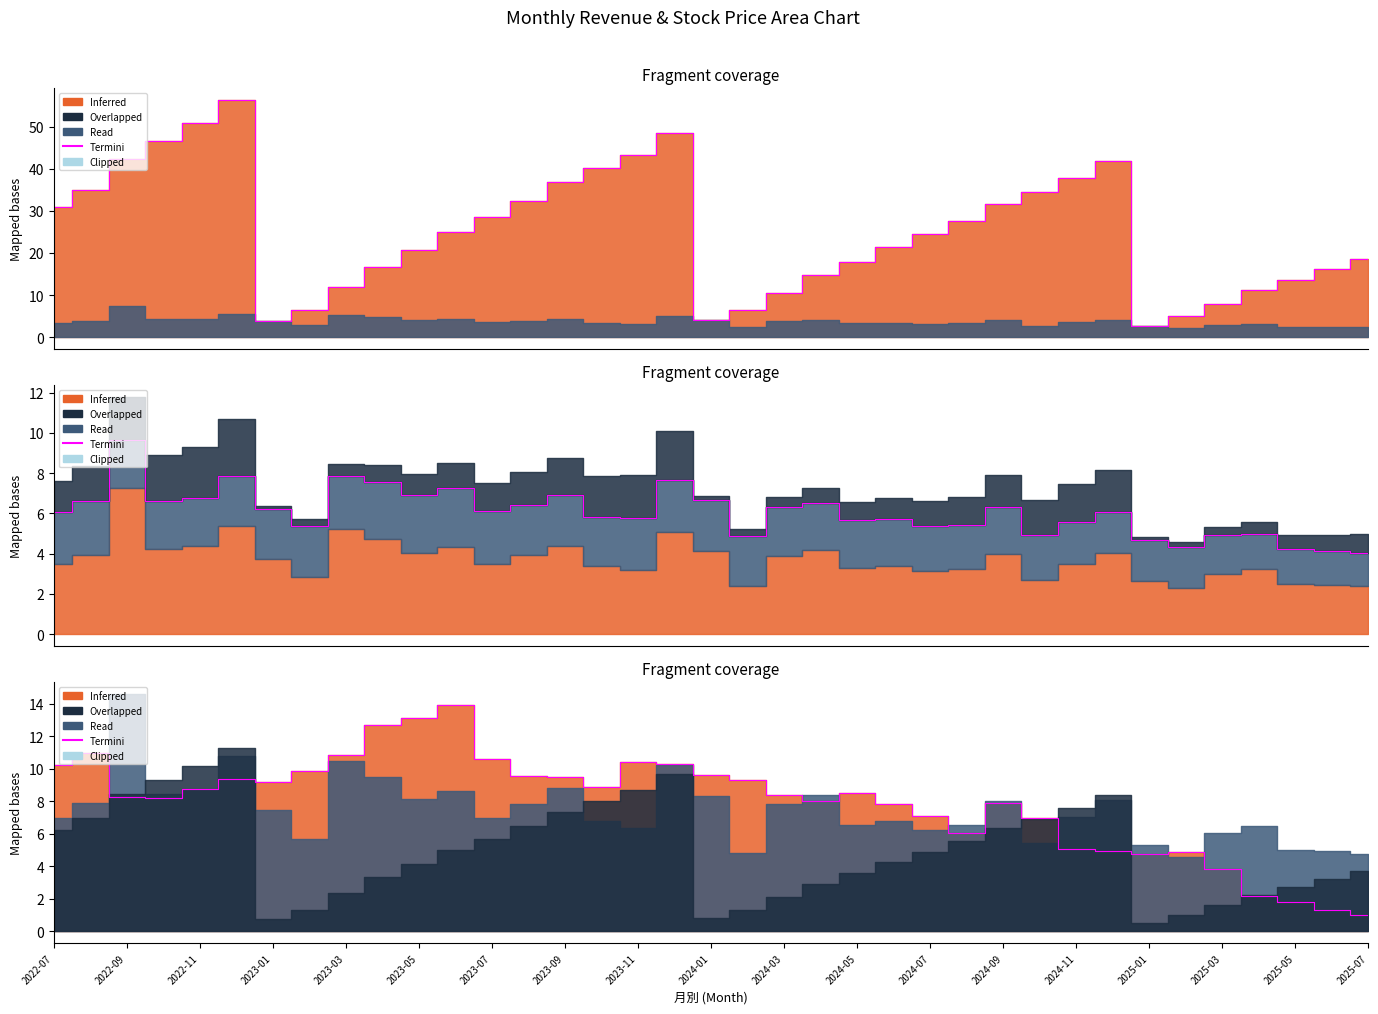

What is the difference between the maximum and second lowest values?

12.6